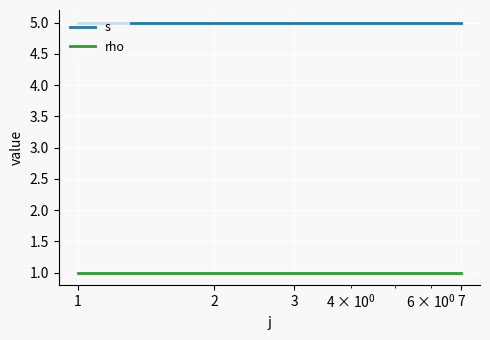

How many lines are shown in the chart?

2